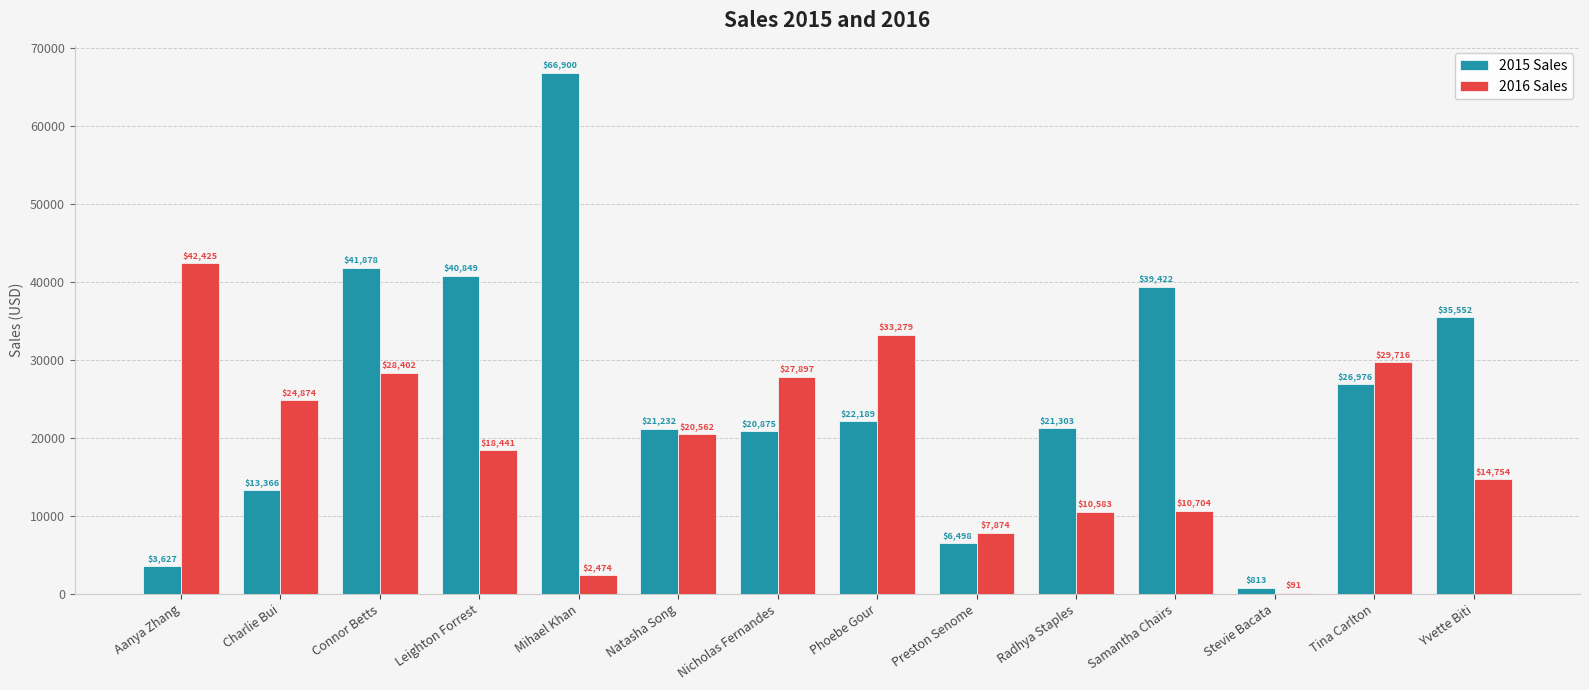

Which series changed the most between Leighton Forrest and Phoebe Gour?

2015 Sales